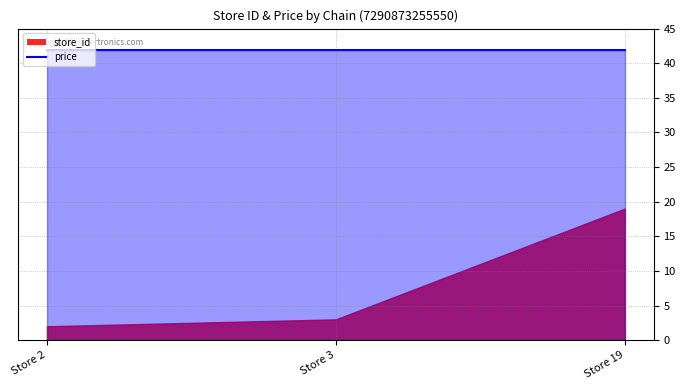

What are all the series names shown in the legend?

store_id, price